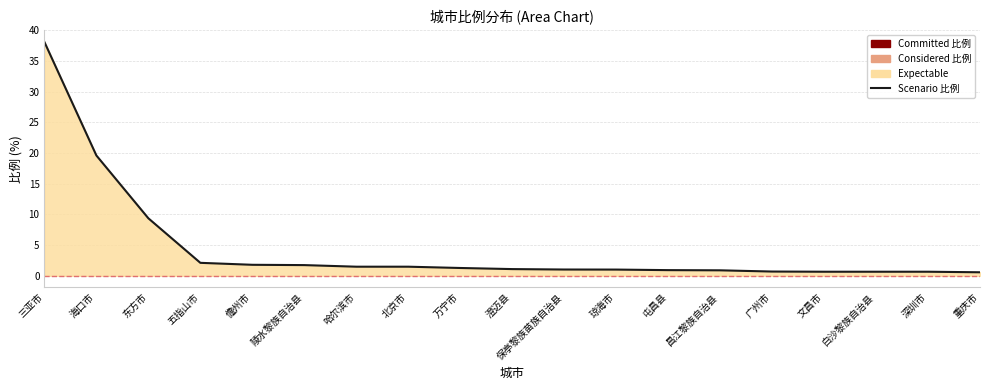

What is the label of the 17th point from the left?

白沙黎族自治县